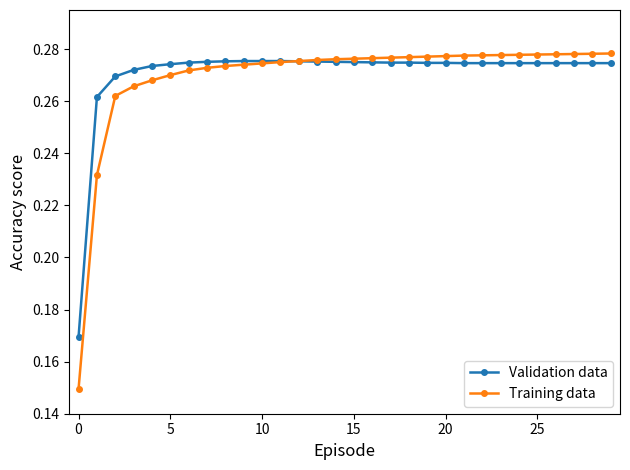

Which series has the largest range (max minus min)?

Training data